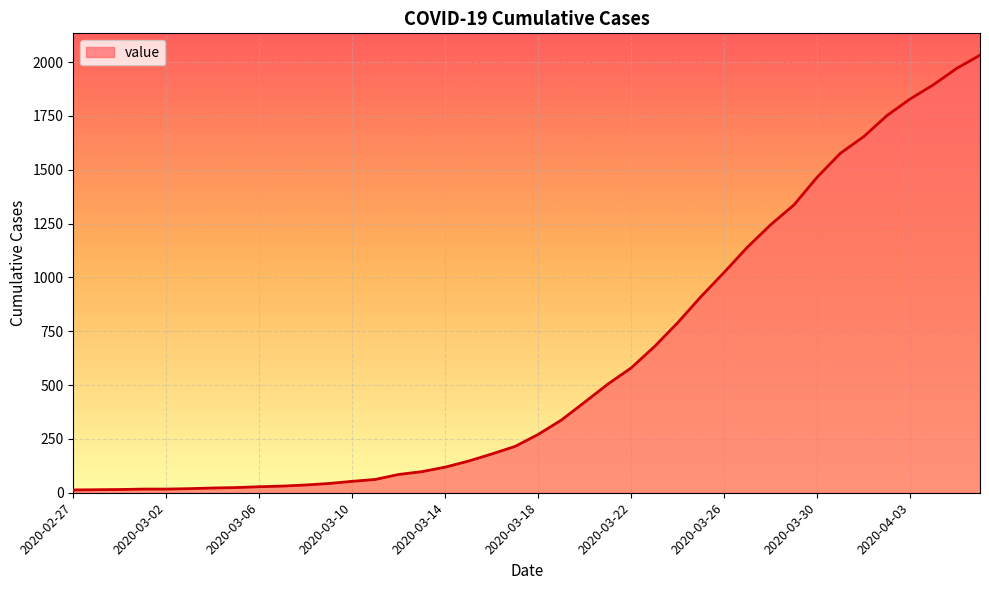

How many lines are shown in the chart?

1